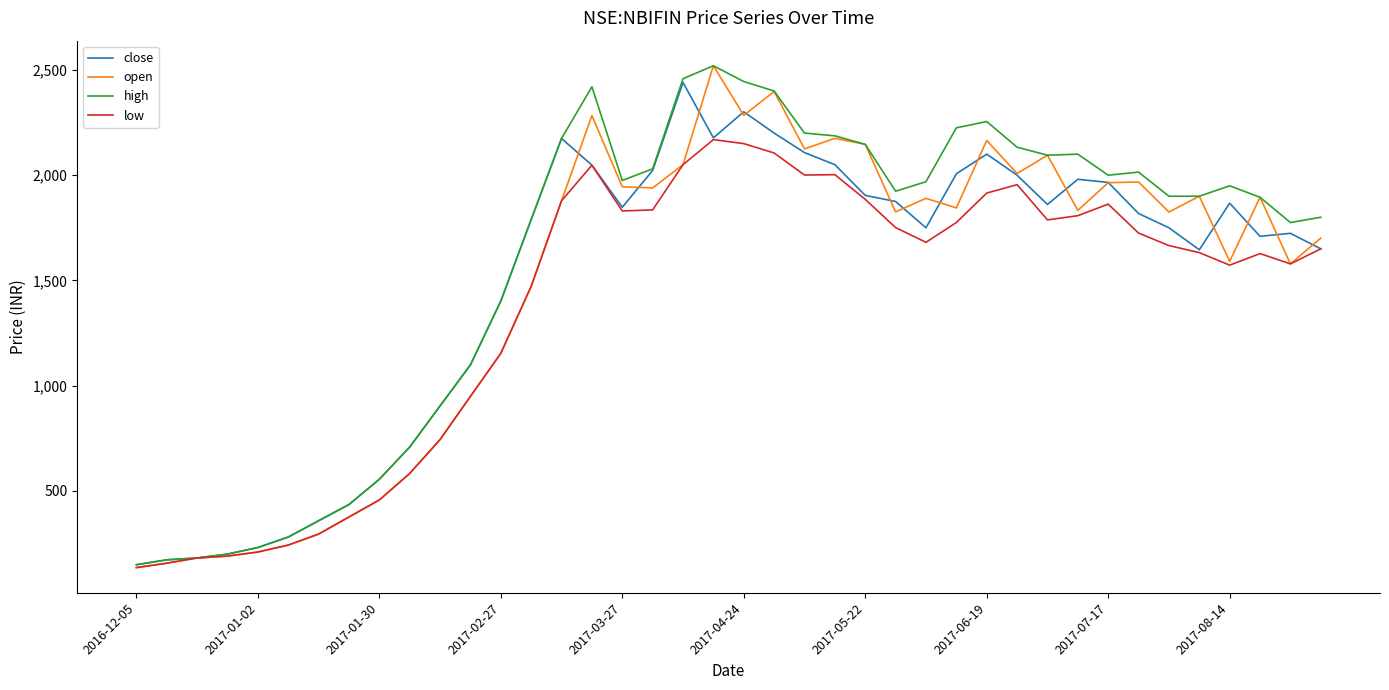

In close, how many points are higher than both neighbors (excluding endpoints)?

7